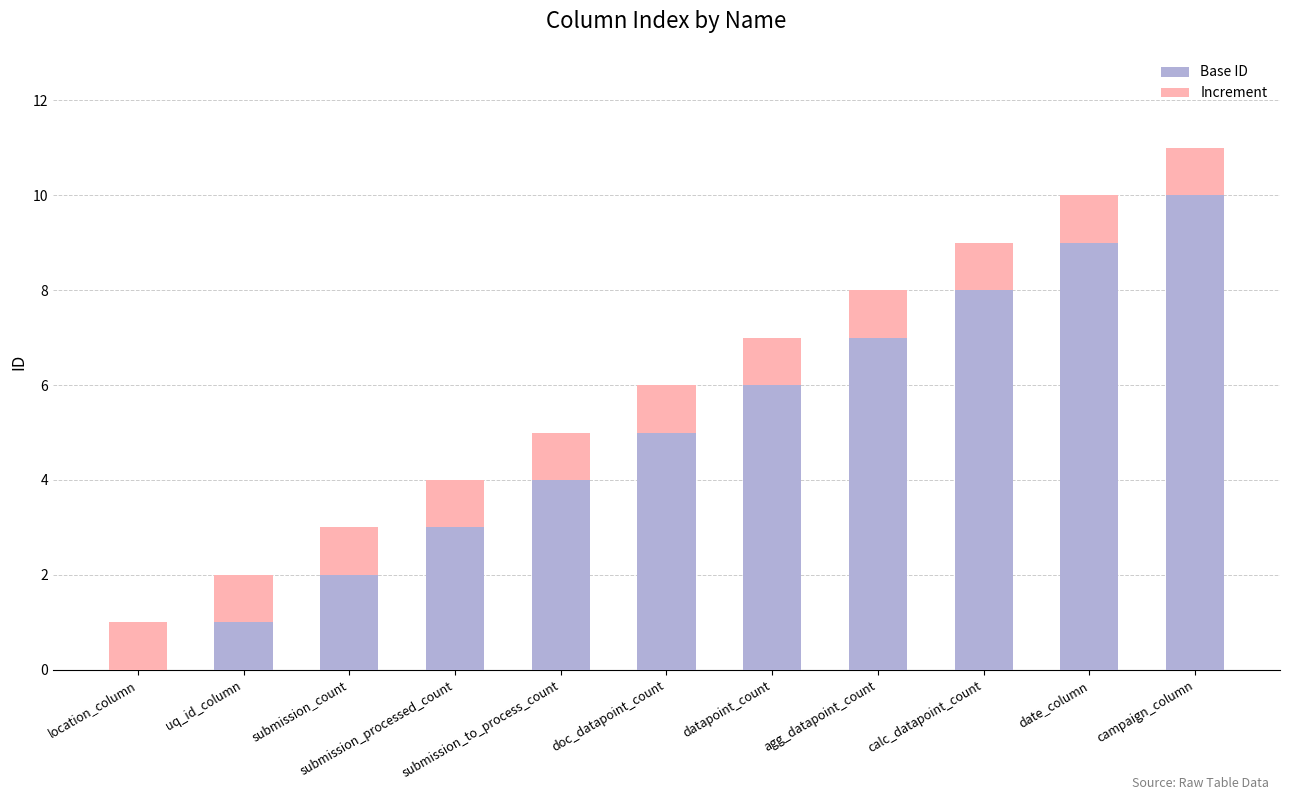

What are all the series names shown in the legend?

Base ID, Increment